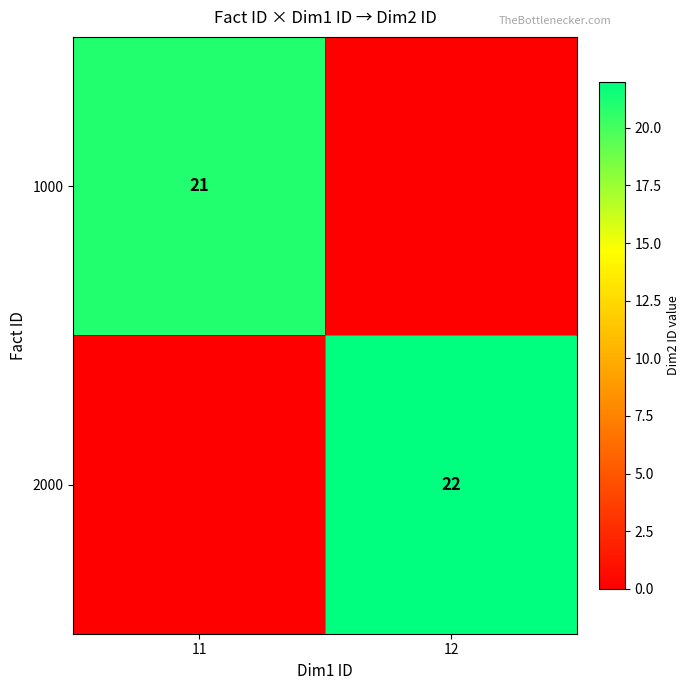

Is the value of 2000 at 12 greater than the value of 1000 at 11?

Yes